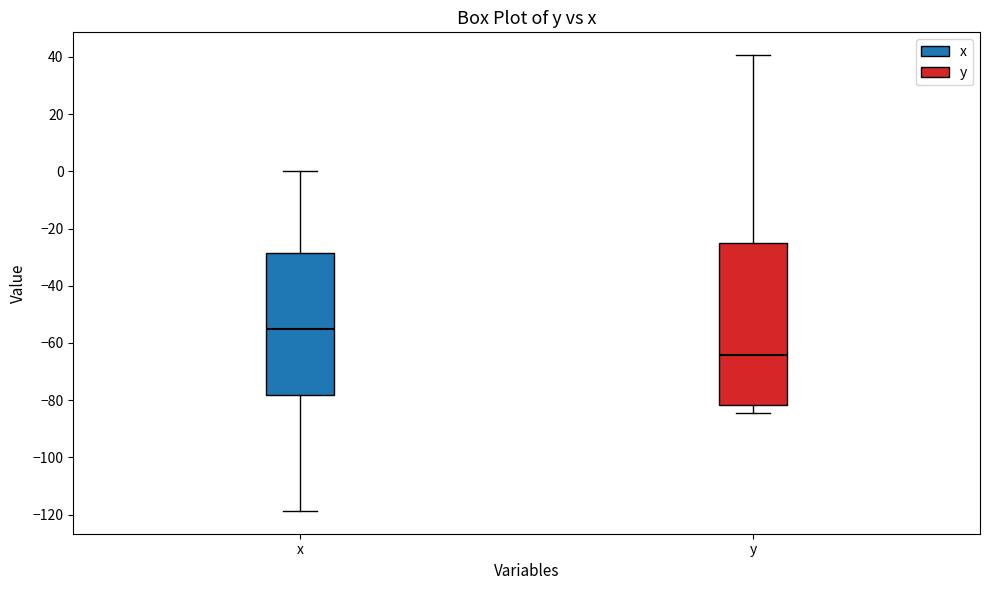

Comparing the boxes themselves (not the whiskers), which one is the tallest?

y